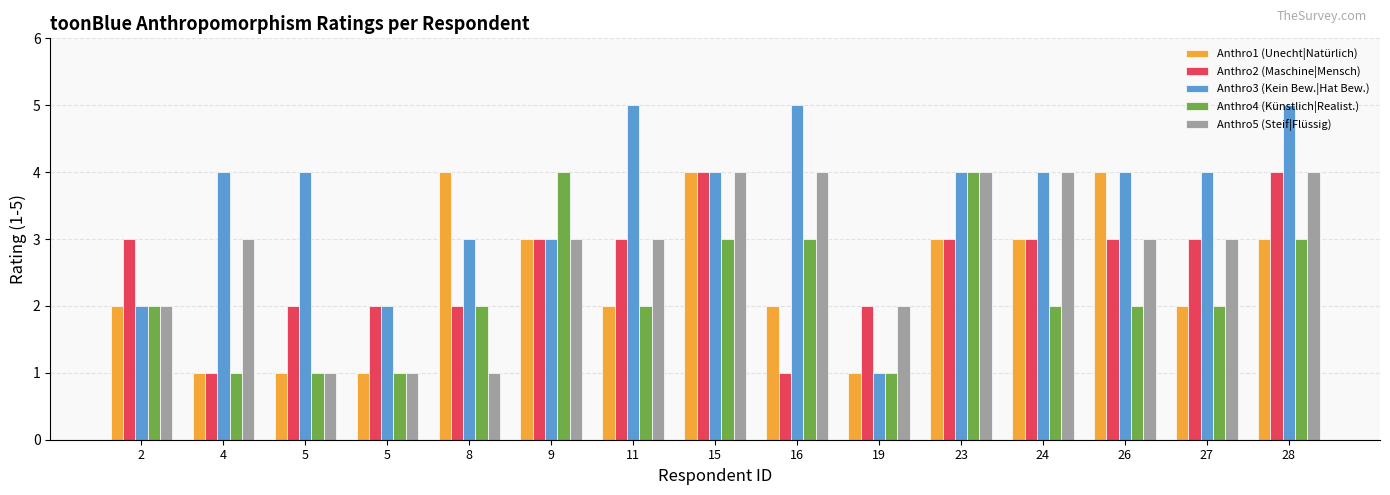

How many groups of bars are there?

15